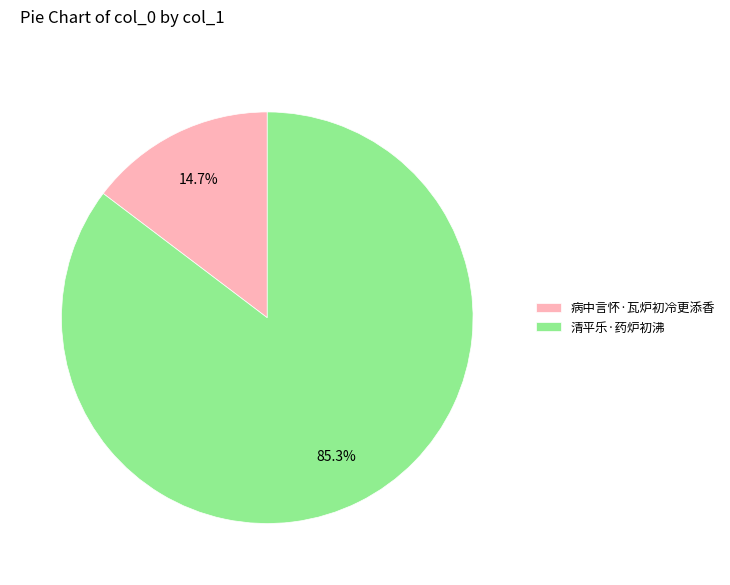

How many slices are in this pie chart?

2